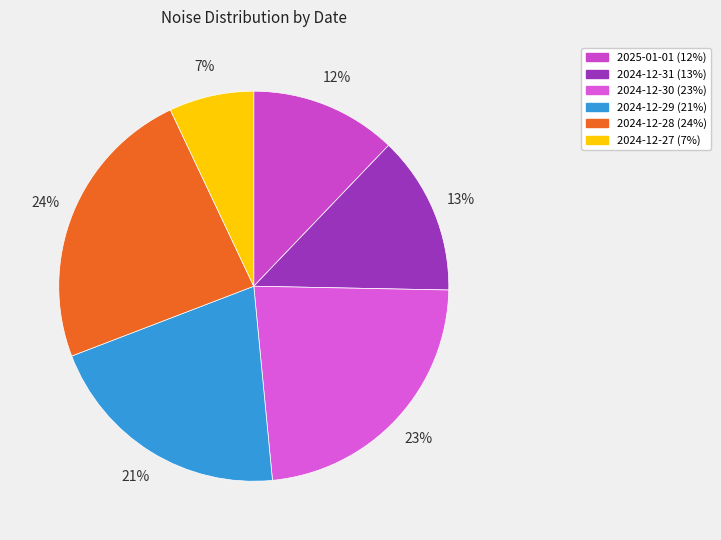

Does 2025-01-01 account for over 50% of the chart?

No